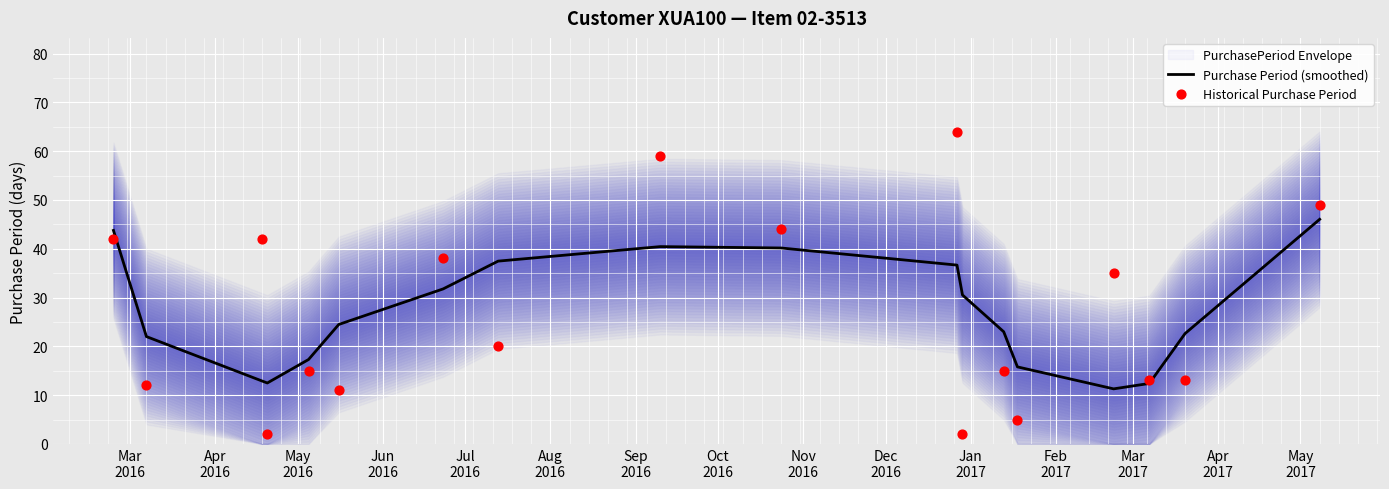

What is the lowest value of the Purchase Period (smoothed) series?

11.3